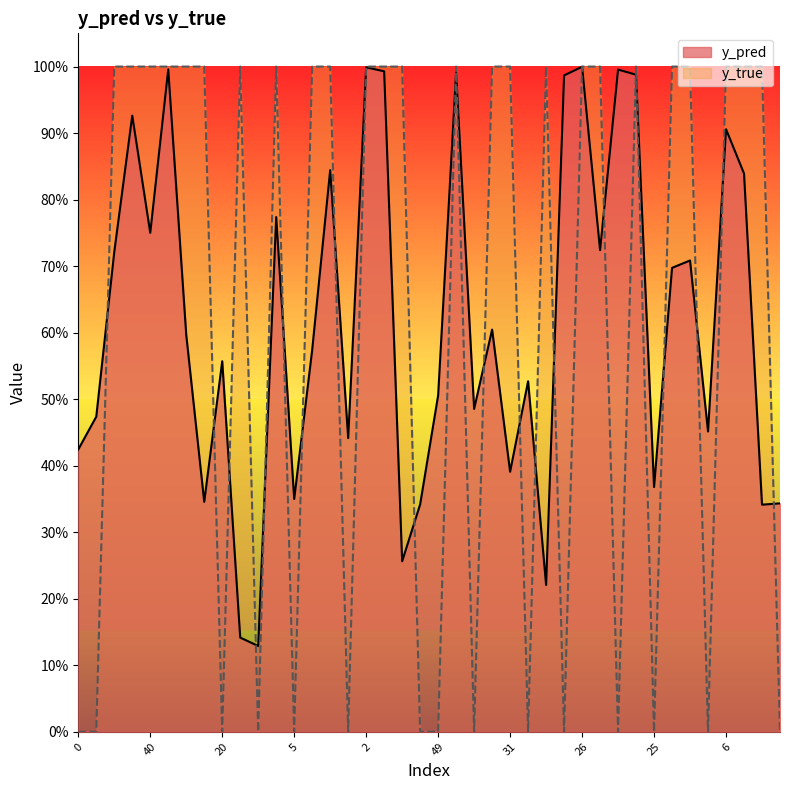

What are all the series names shown in the legend?

y_pred, y_true